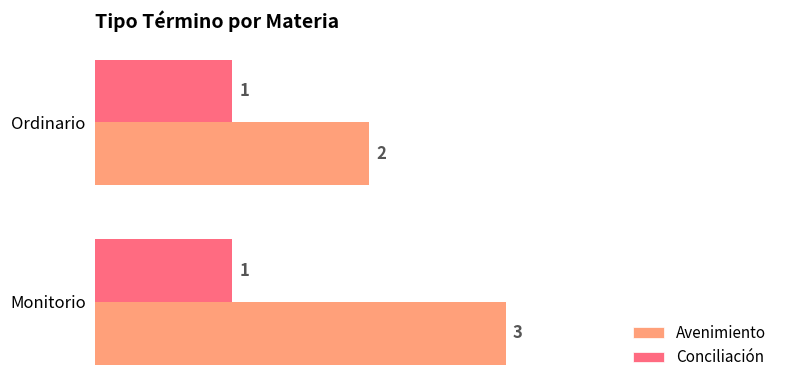

At which category is the sum across all series the highest?

Monitorio